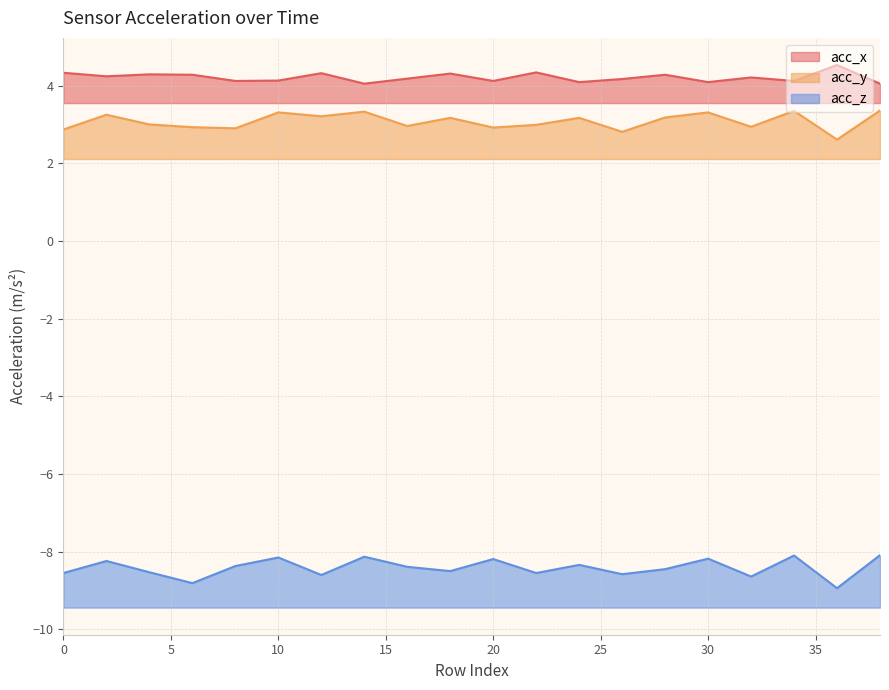

How many data points does each series have?

20